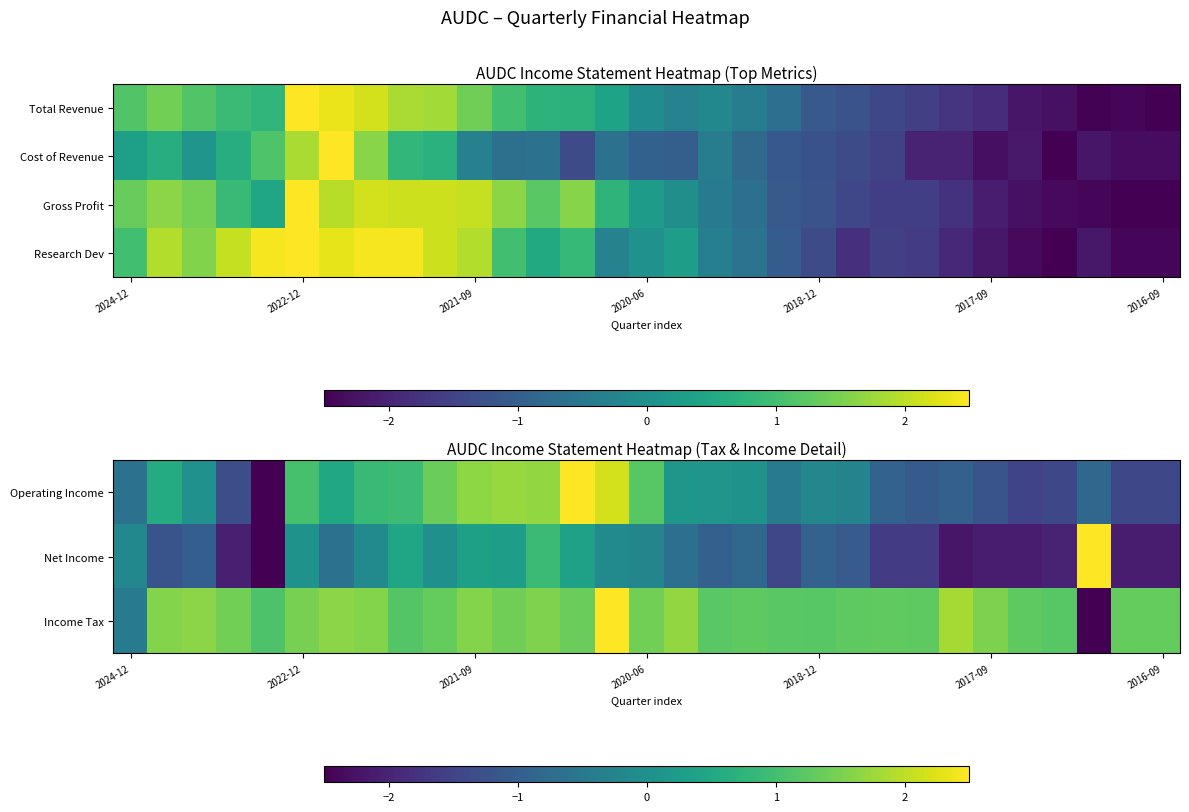

How many values in Research Dev are above zero?

16